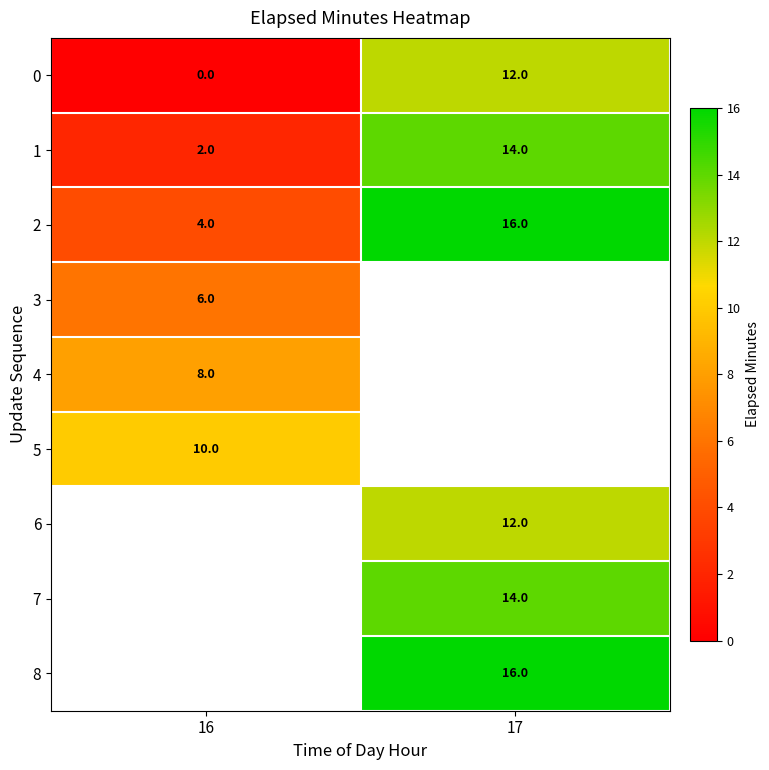

Count the 0 values in the range 0 to 12.

2